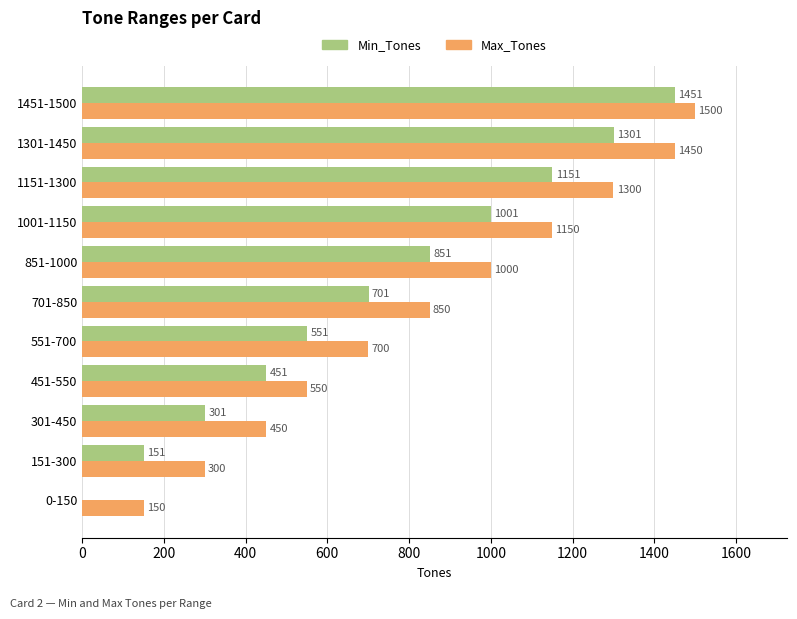

The Min_Tones series shows 701 at 701-850. True or false?

True